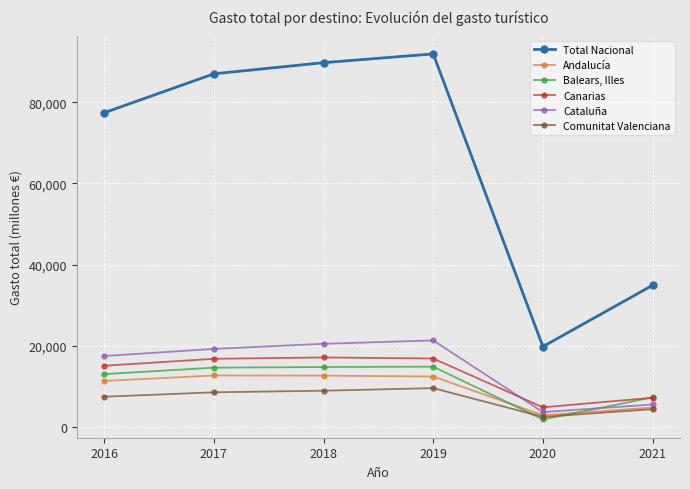

How many data points does each series have?

6